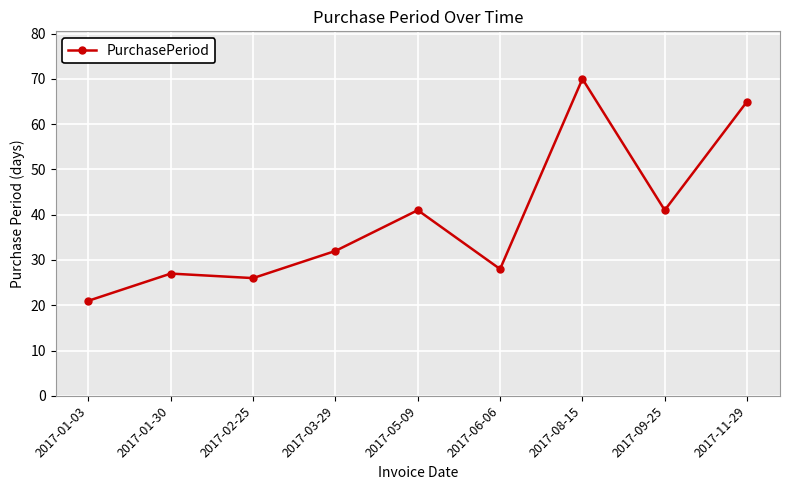

Is it true that the value at 2017-05-09 is 72?

False